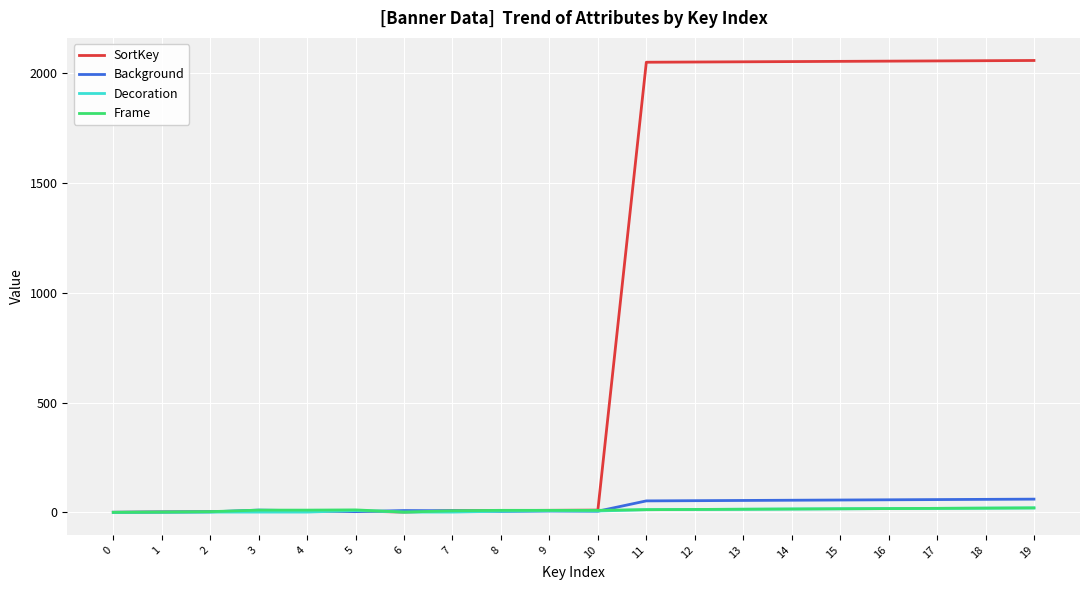

Which series has the largest range (max minus min)?

SortKey